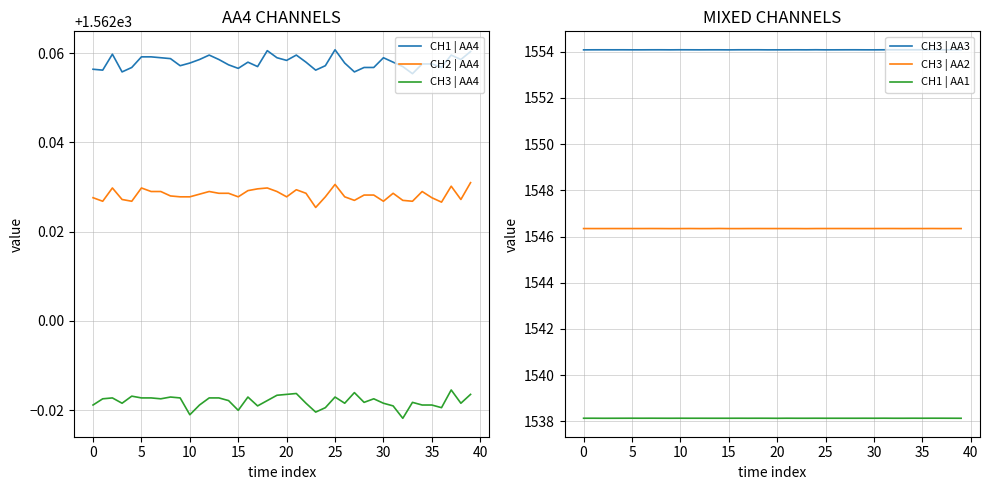

How many distinct data groups are displayed?

6